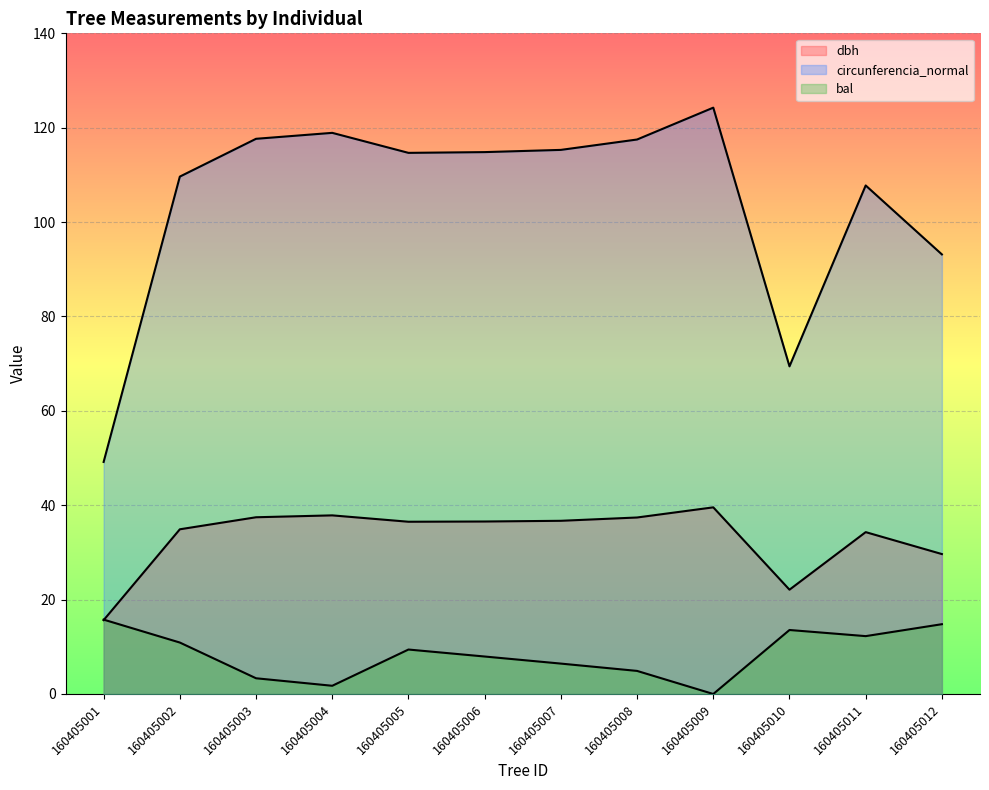

What is the value of the circunferencia_normal point at the 11th from the left?

107.8